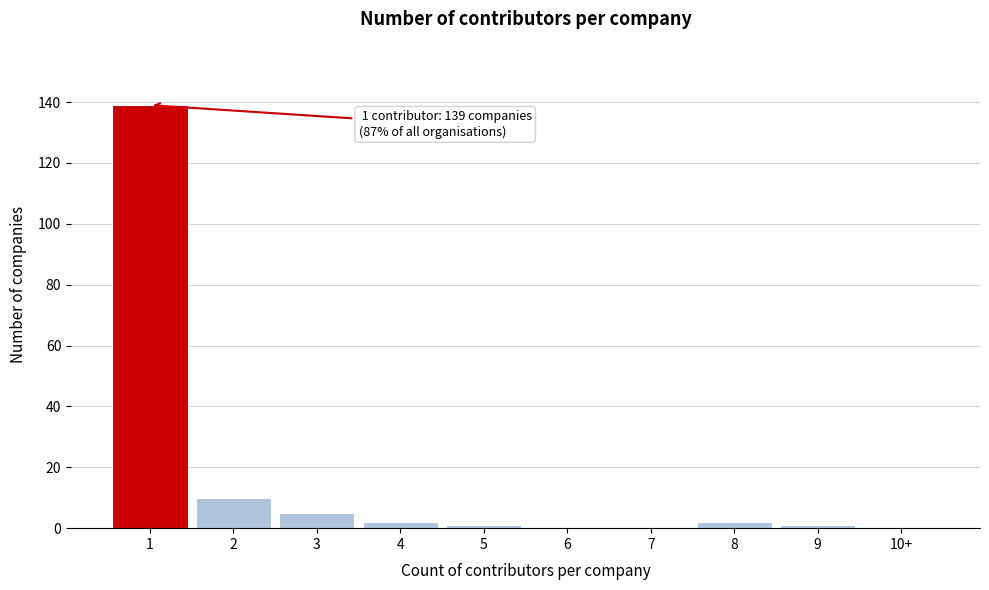

Reading left to right, transcribe all the data shown in this chart.

1=139	2=10	3=5	4=2	5=1	6=0	7=0	8=2	9=1	10+=0